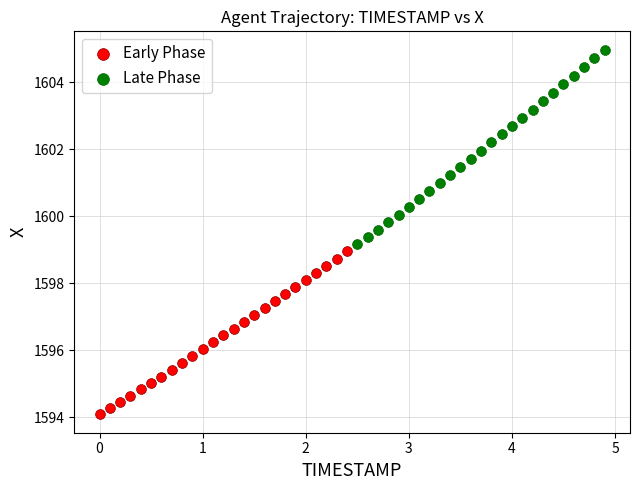

Which series reaches the maximum Y coordinate?

Late Phase